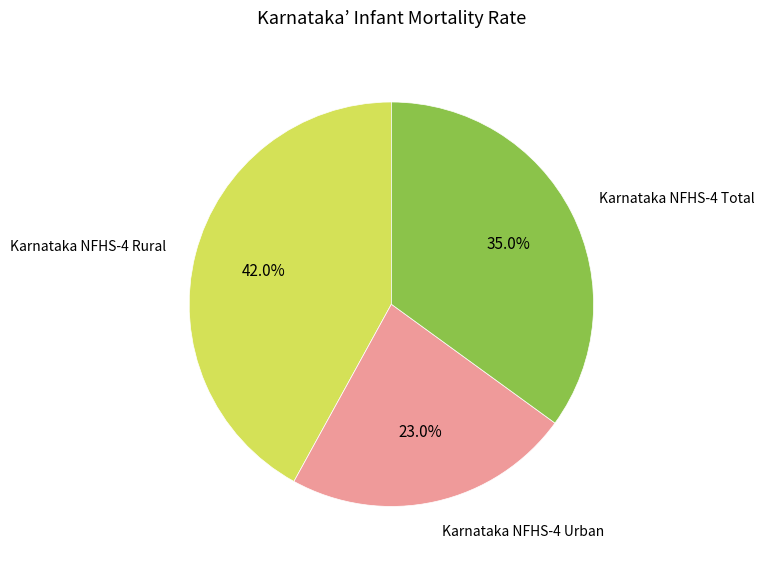

Rank the categories by value from lowest to highest.

Karnataka NFHS-4 Urban, Karnataka NFHS-4 Total, Karnataka NFHS-4 Rural